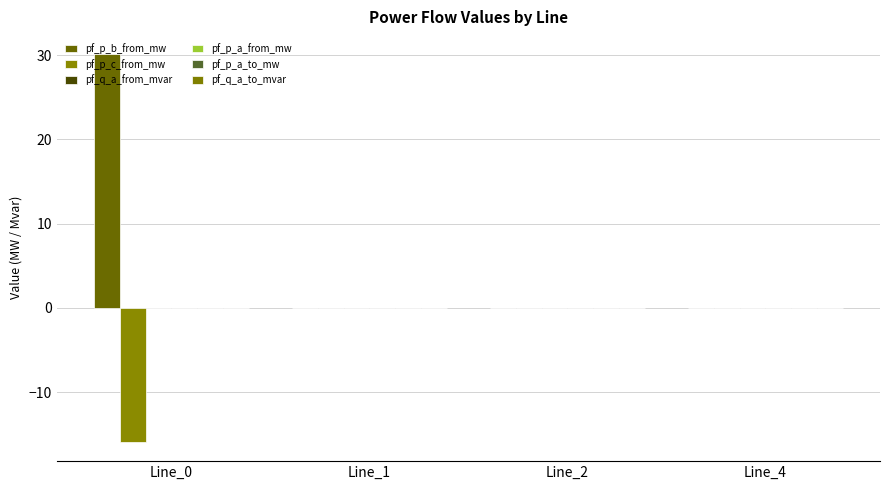

True or false: pf_p_a_from_mw has a value of -0.0 at Line_0.

True